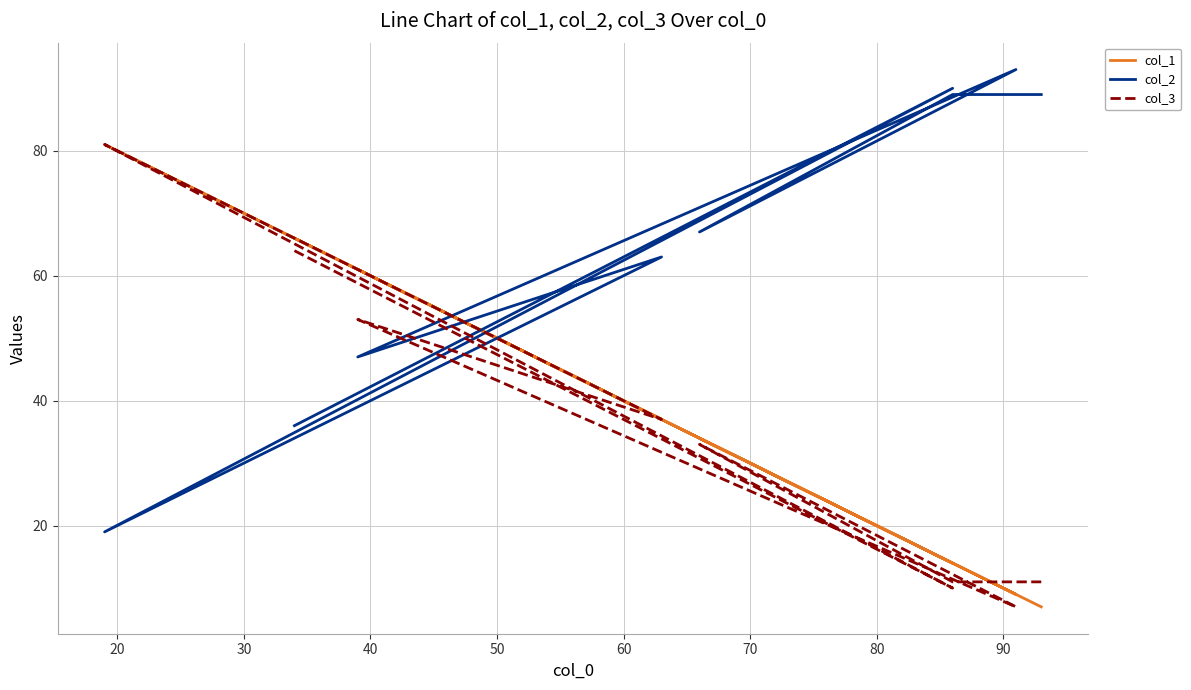

At how many categories does at least one series exceed 26?

10